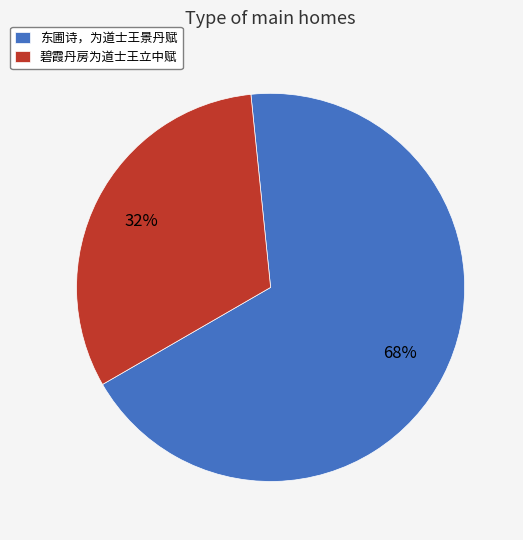

To the nearest percent, what is the combined percentage of 东圃诗，为道士王景丹赋 and 碧霞丹房为道士王立中赋?

100%